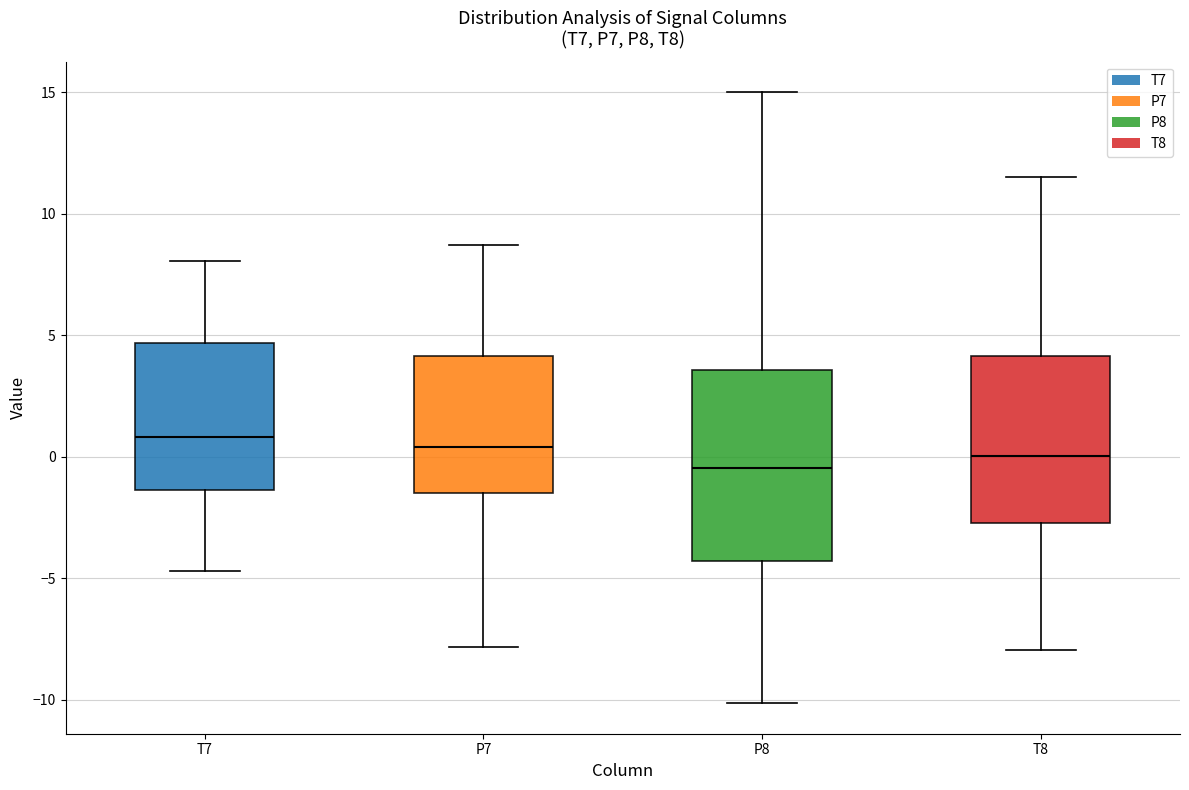

Reading left to right, transcribe this box plot: for each box, give where its median line is, the range the box spans, and where its two whiskers end, as read against the y-axis. The values are not printed on the chart, so give them approximately, as read against the axis.

T7: median 1.0, box -1.5 to 4.5, whiskers -4.5 to 8.0
P7: median 0.5, box -1.5 to 4.0, whiskers -8.0 to 8.5
P8: median -0.5, box -4.5 to 3.5, whiskers -10.0 to 15.0
T8: median 0.0, box -2.5 to 4.0, whiskers -8.0 to 11.5